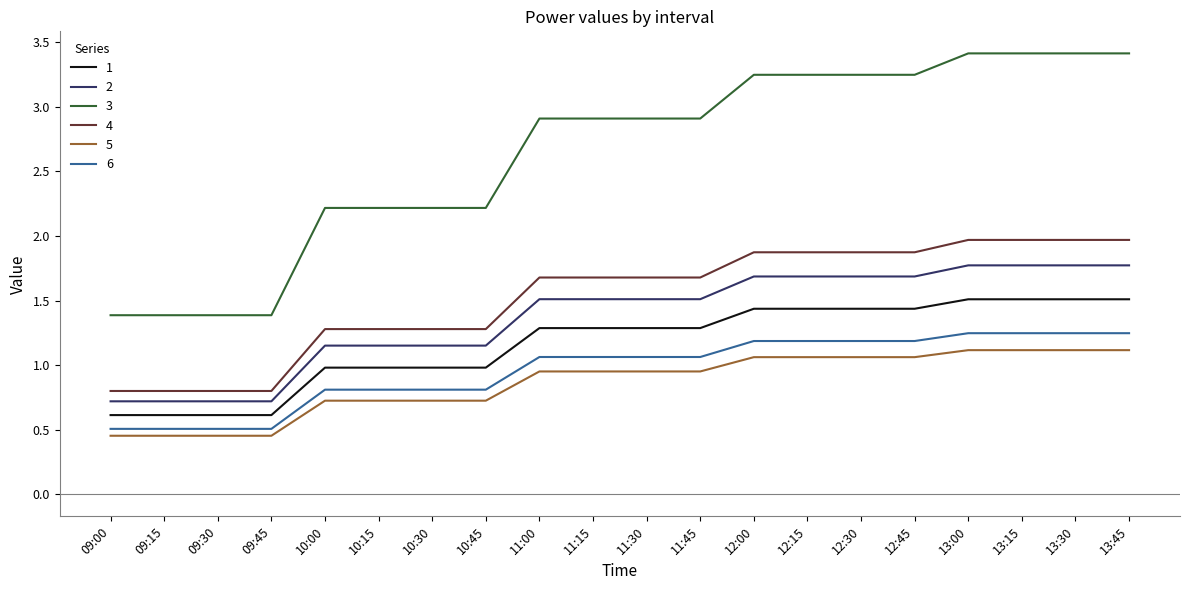

What is the maximum value for 4?

2.0